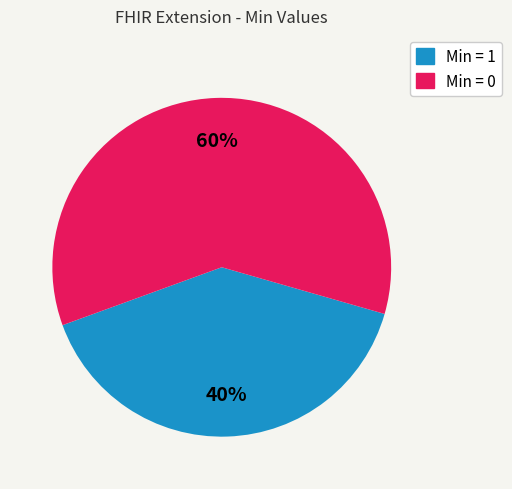

Does any single category account for the majority?

Yes